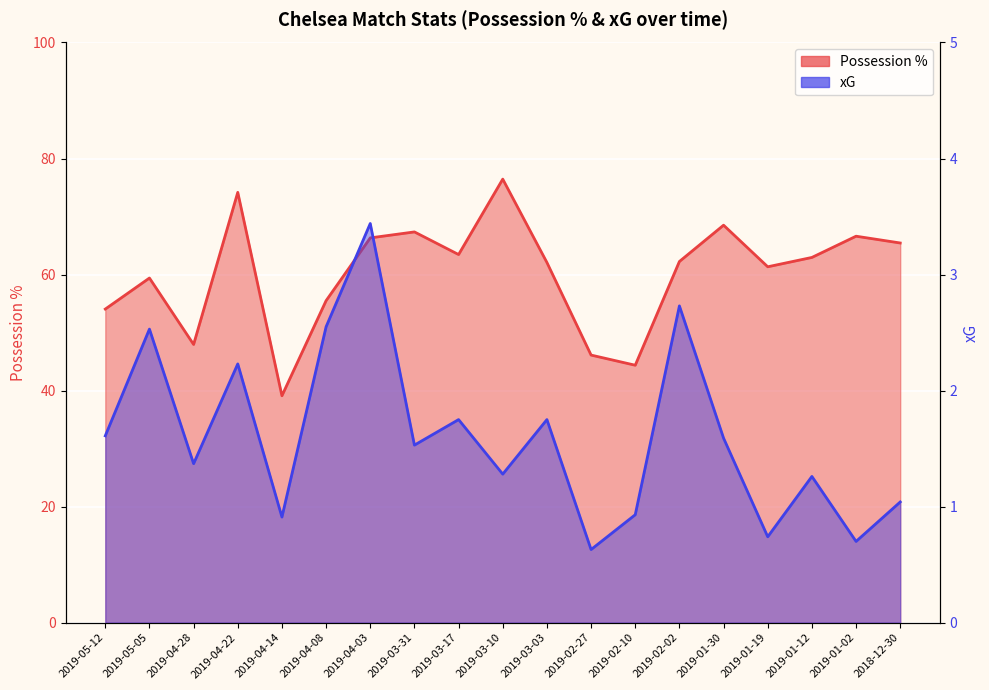

What is the total value across all series at 2019-03-31?

68.9